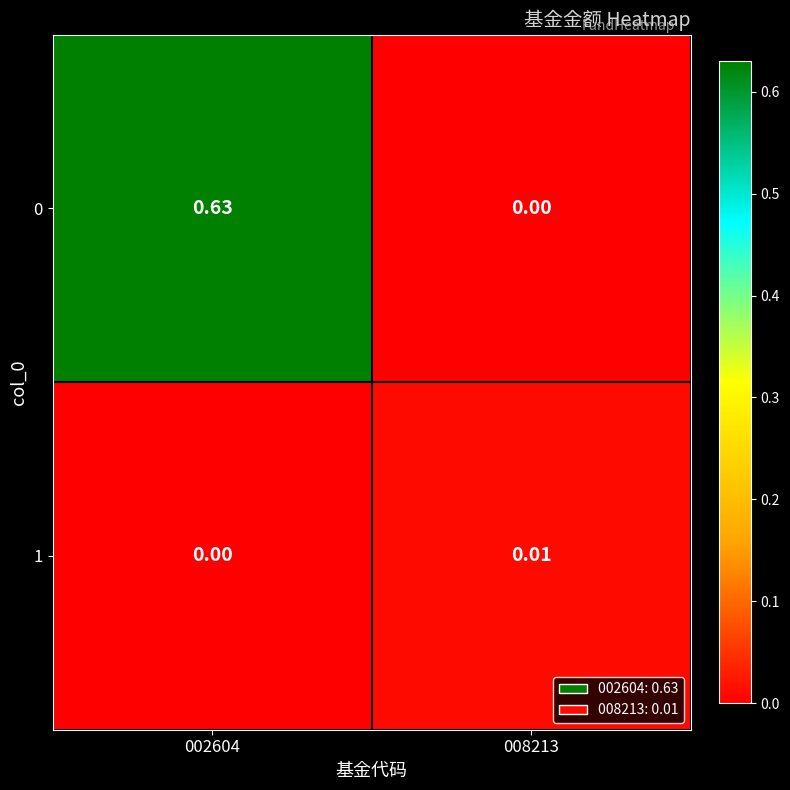

Is the value of 0 at 002604 greater than the value of 1 at 002604?

Yes